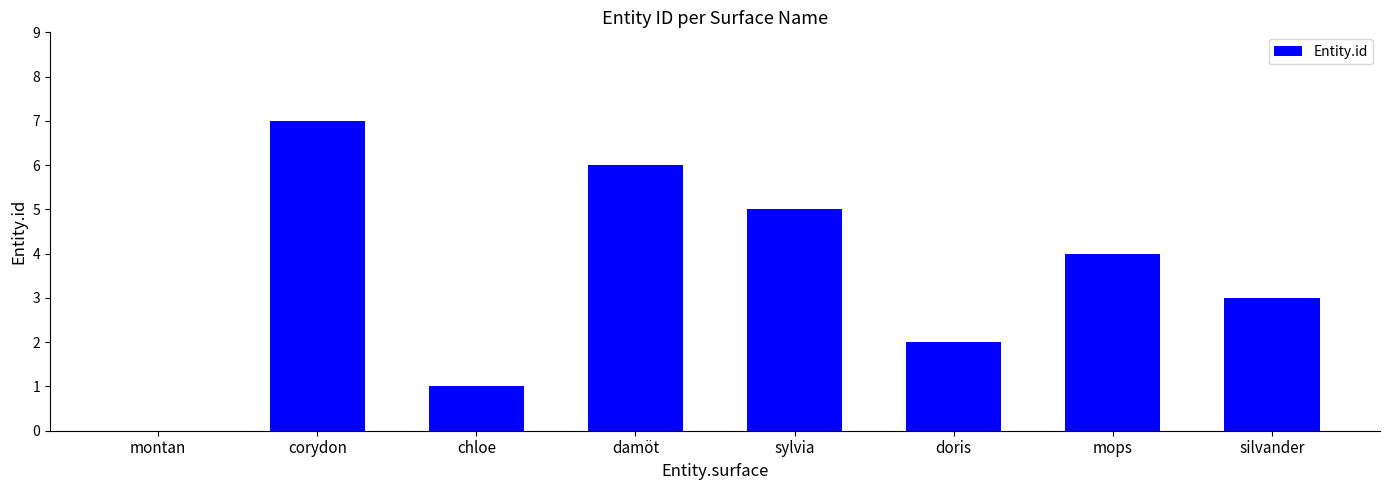

Count the number of data series in this chart.

1